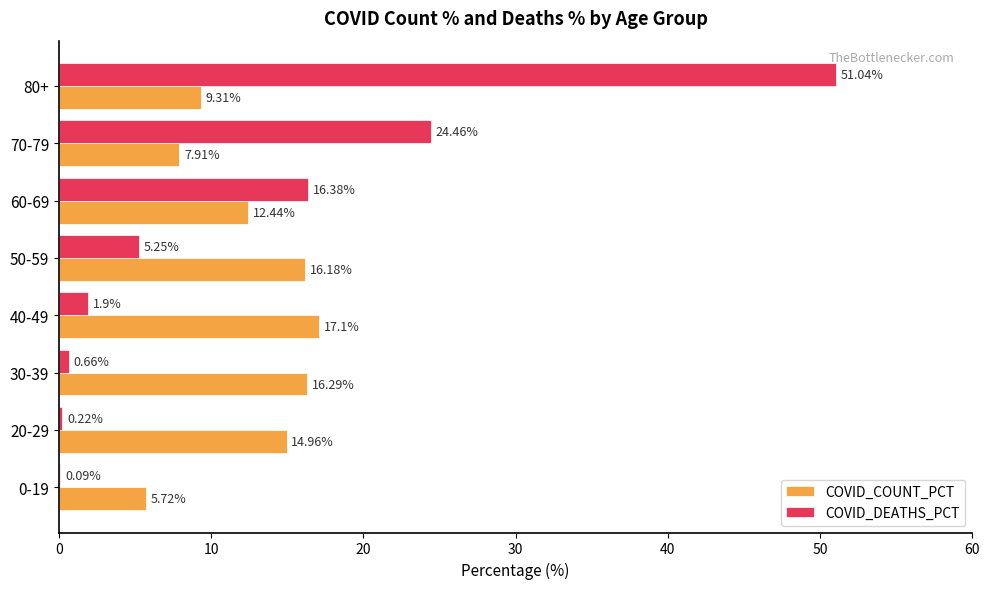

Which series has the largest total across all categories?

COVID_DEATHS_PCT